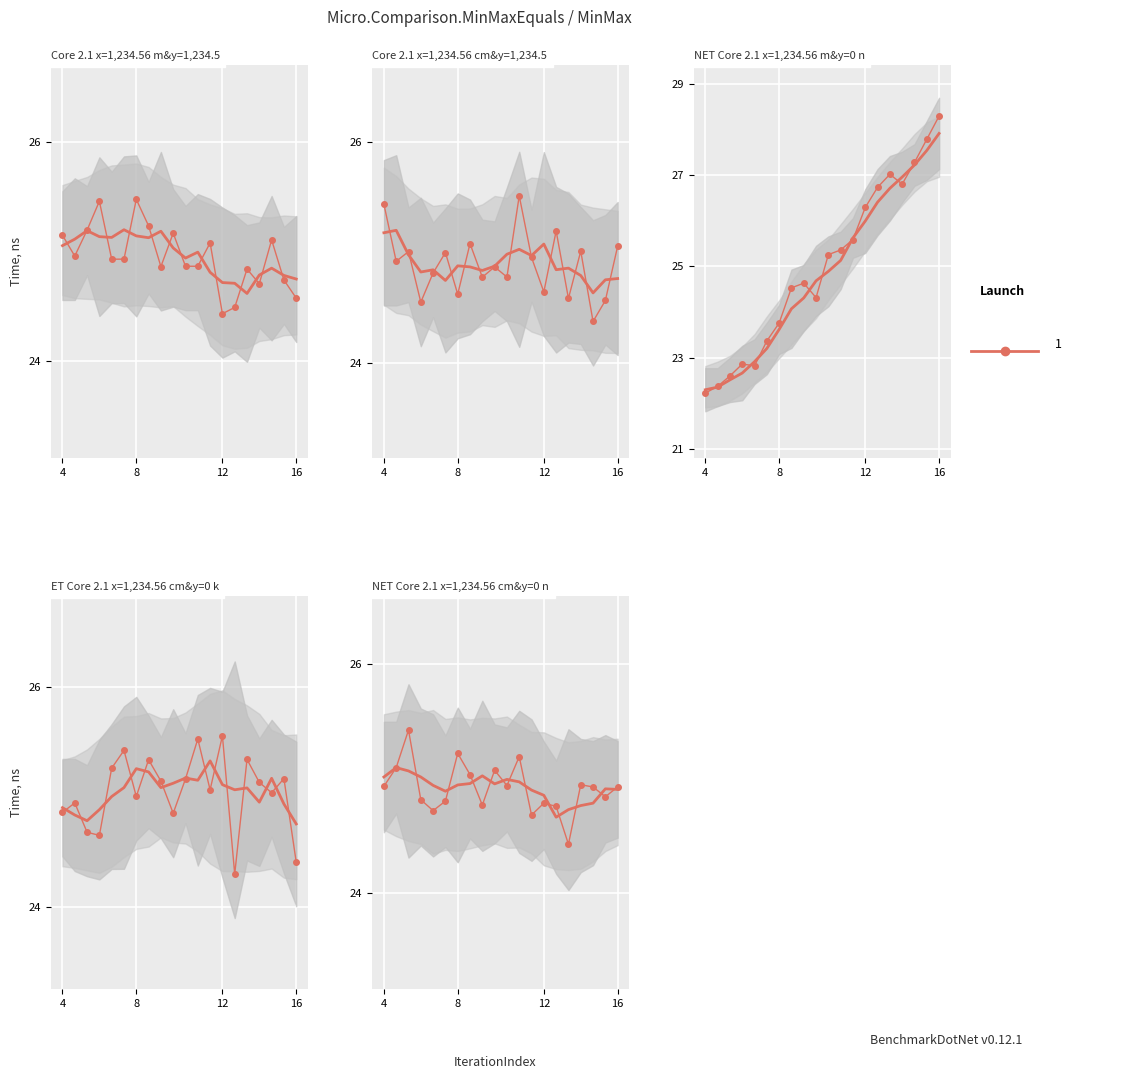

What is the sum of all values?

498.4